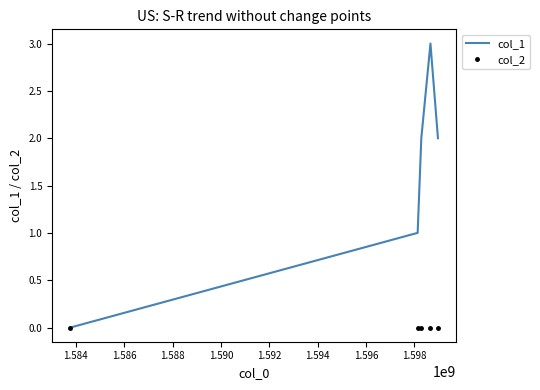

What is the greatest value displayed?

3